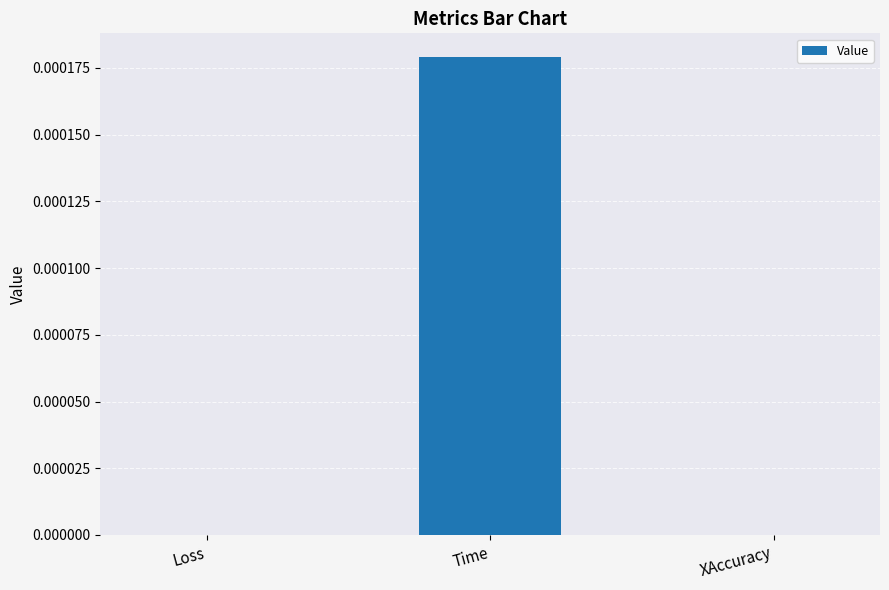

The value at XAccuracy is 0.0. True or false?

True